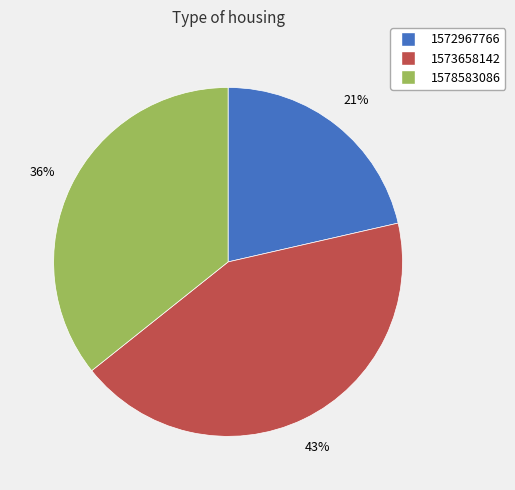

Which has a higher value, 1572967766 or 1573658142?

1573658142